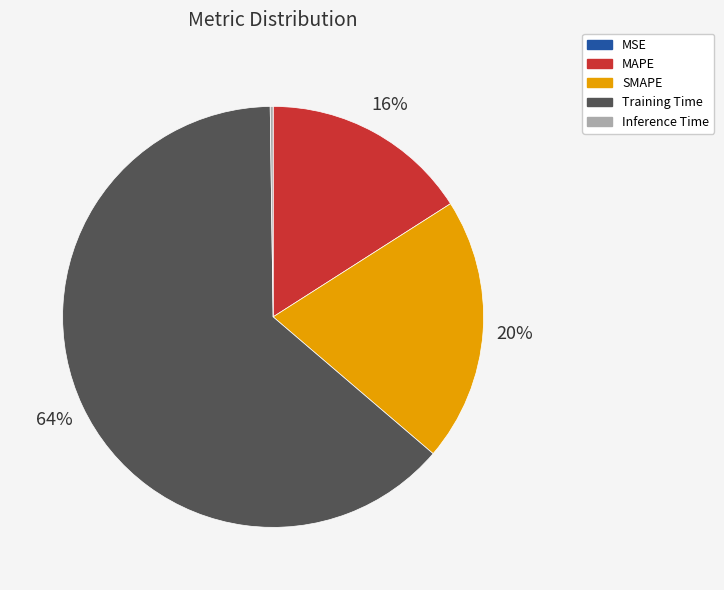

What percentage is the Training Time slice, to the nearest percent?

64%